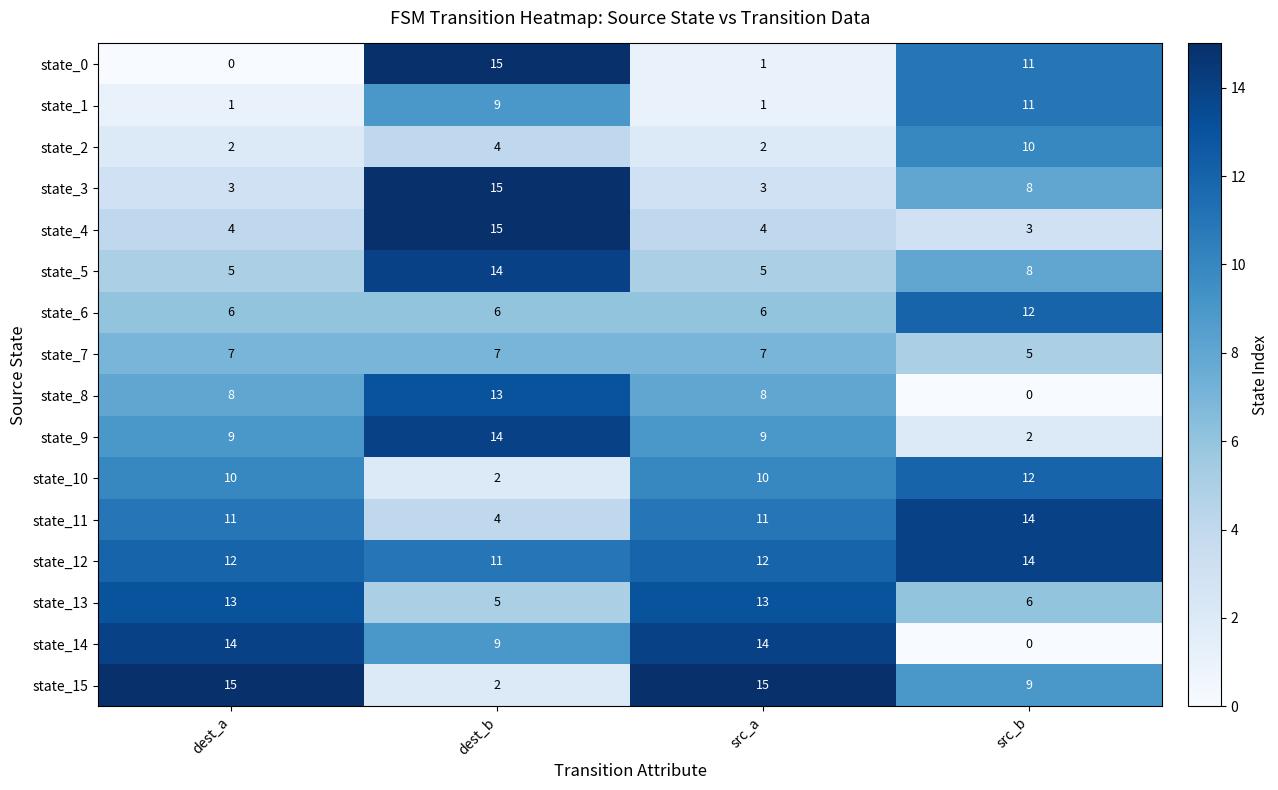

What is the greatest value displayed?

15